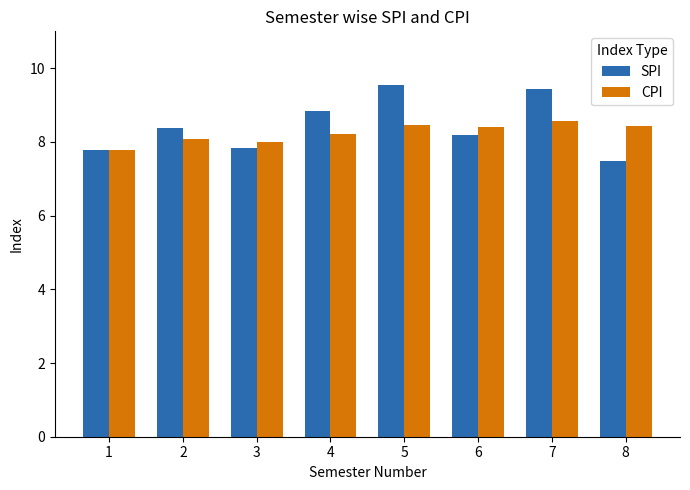

The SPI series shows 1.6 at 6. True or false?

False